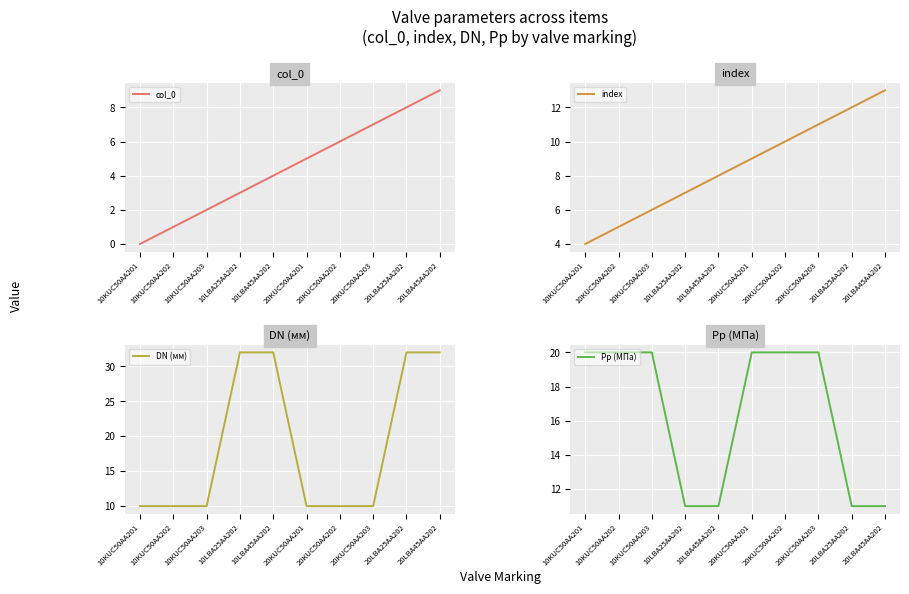

Reading right to left, what are all the values shown in this chart?

col_0: 9	8	7	6	5	4	3	2	1	0
index: 13	12	11	10	9	8	7	6	5	4
DN (мм): 32	32	10	10	10	32	32	10	10	10
Pp (МПа): 11	11	20	20	20	11	11	20	20	20